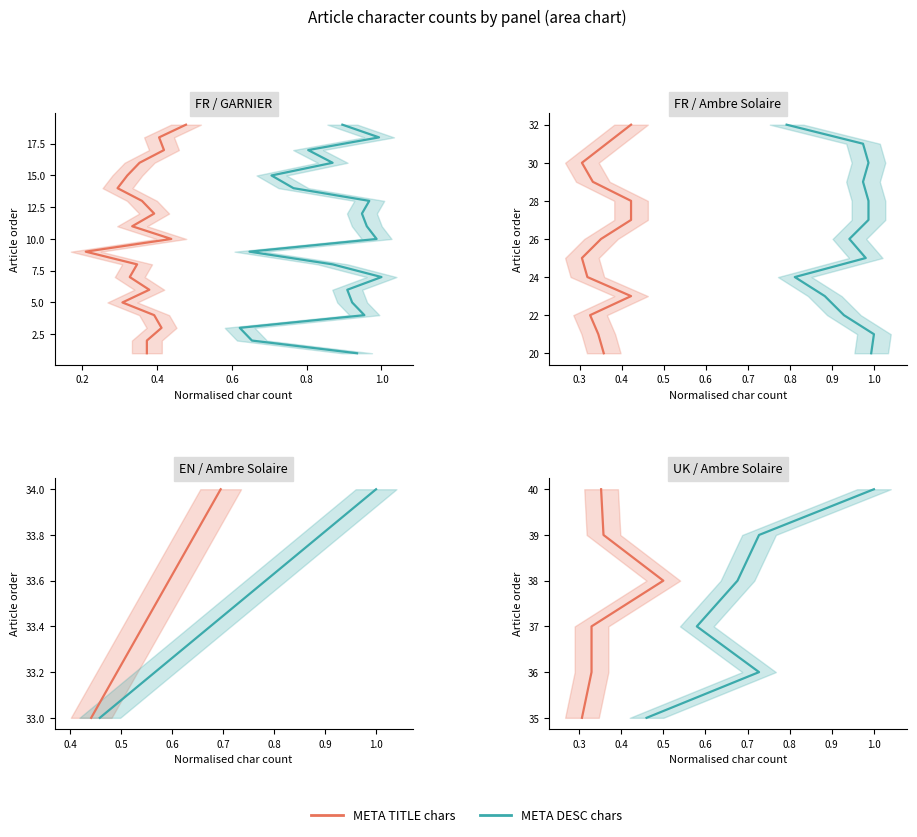

True or false: META TITLE chars and META DESC chars cross at least once.

False